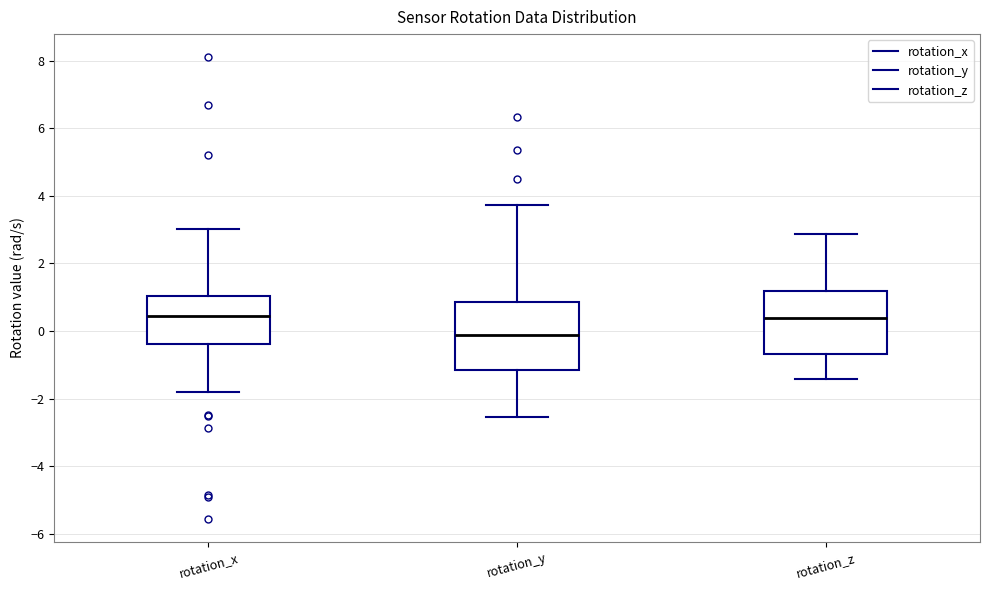

Where does the median line of the box for rotation_y sit on the y-axis? The values are not printed on the chart, so give them approximately, as read against the axis.

-0.2